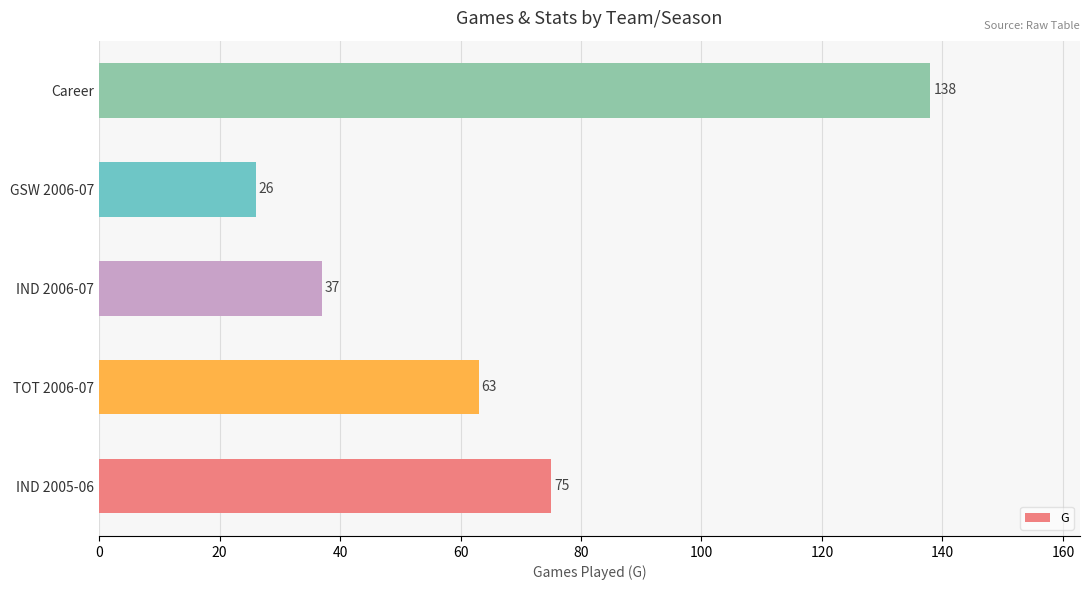

Between Career and TOT 2006-07, which is larger?

Career